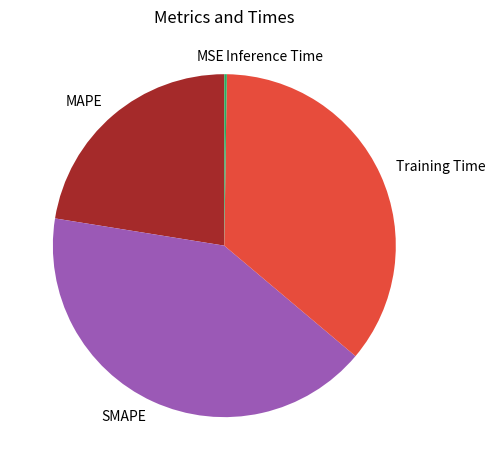

Which slice is the largest?

SMAPE